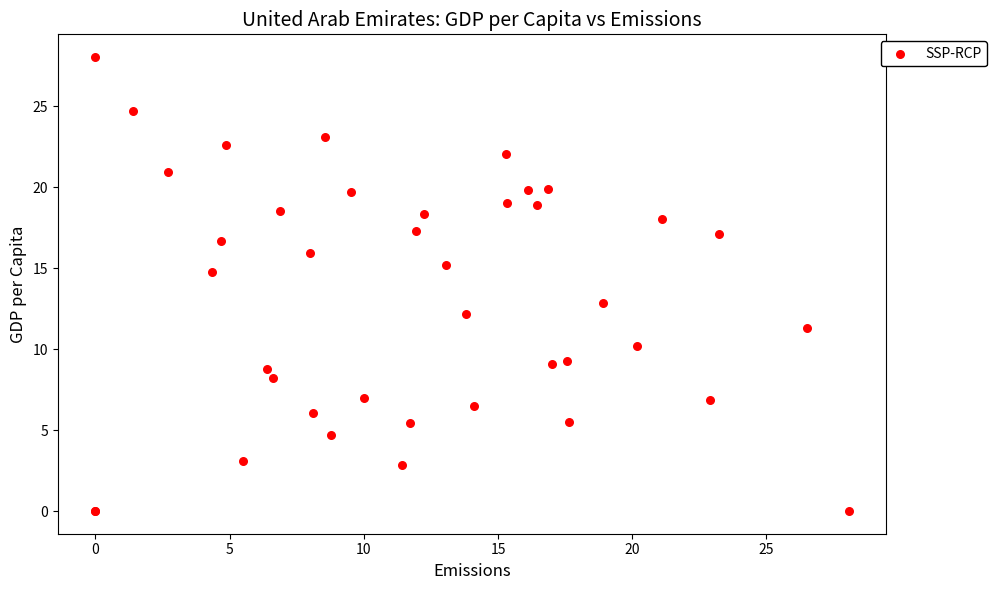

What Y value in the scatter plot is closest to 14?

14.7